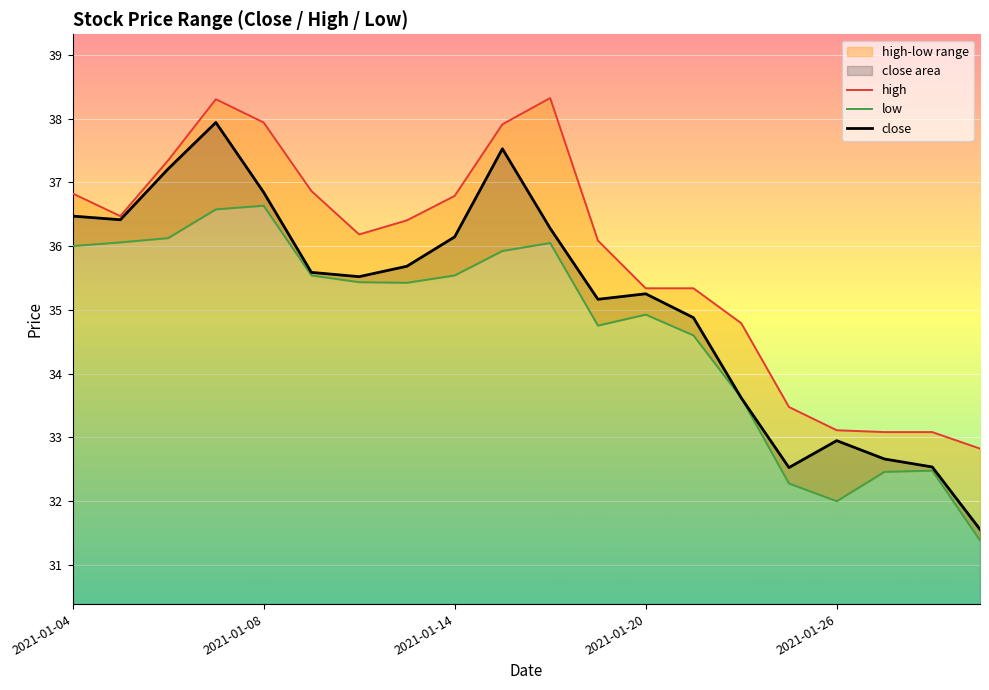

True or false: low has a value of 35.4 at 7.

True